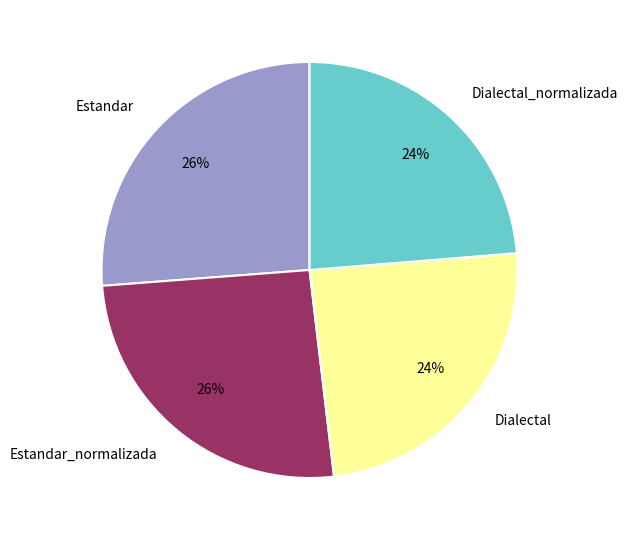

To the nearest percent, what is the difference between the Estandar and Dialectal slice percentages?

2%